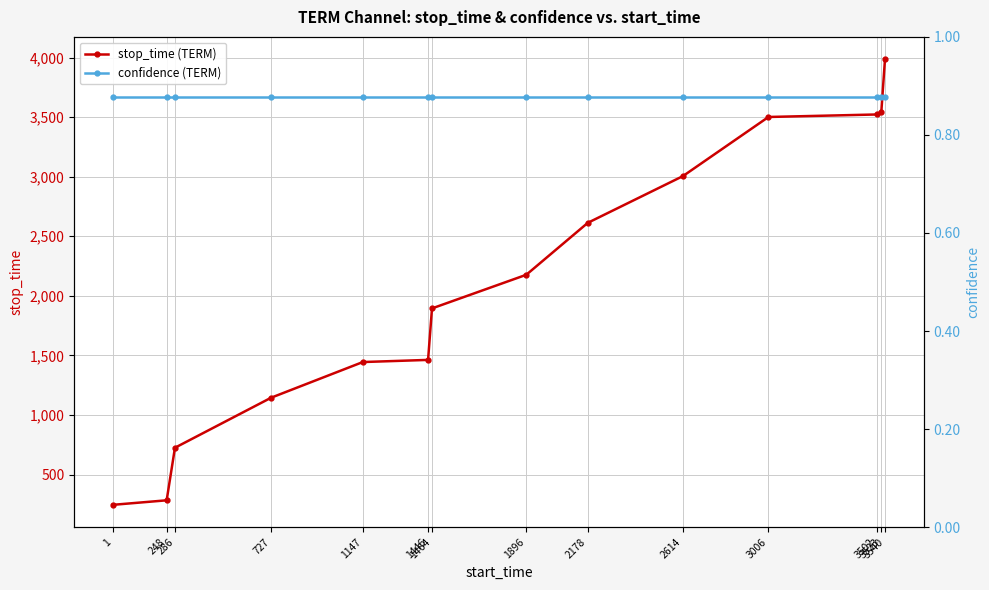

Which category has the highest value across all series?

3540